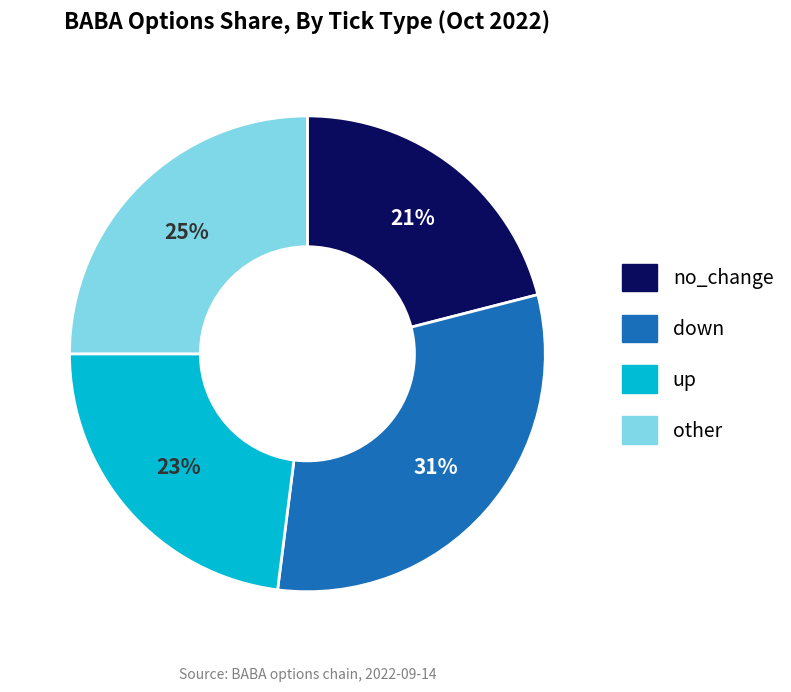

Is there any slice that represents more than half of the pie?

No